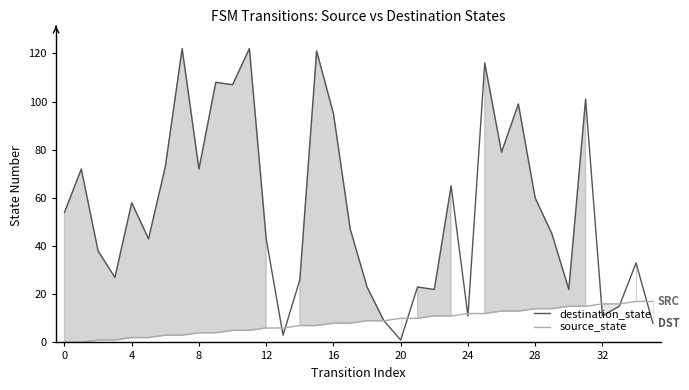

True or false: source_state has more than 0 interior local peaks.

False